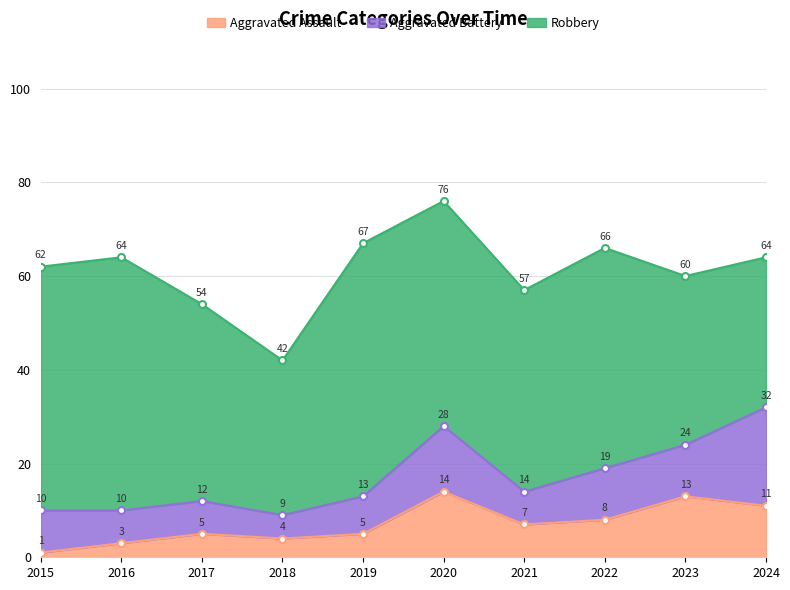

Reading left to right, what are all the values shown in this chart?

Aggravated Assault: 1	3	5	4	5	14	7	8	13	11
Aggravated Battery: 9	7	7	5	8	14	7	11	11	21
Robbery: 52	54	42	33	54	48	43	47	36	32